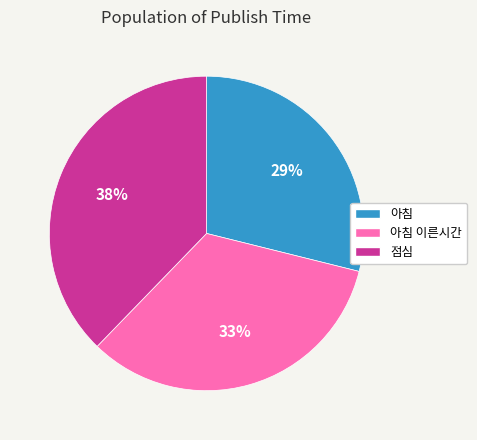

To the nearest percent, what is the difference between the largest and smallest slice percentages?

9%